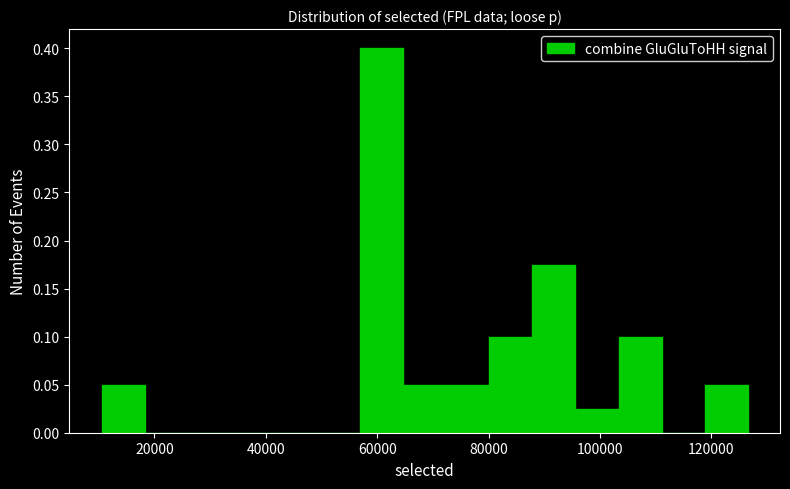

Read against the x-axis, roughly where is the centre of the tallest bar?

60000